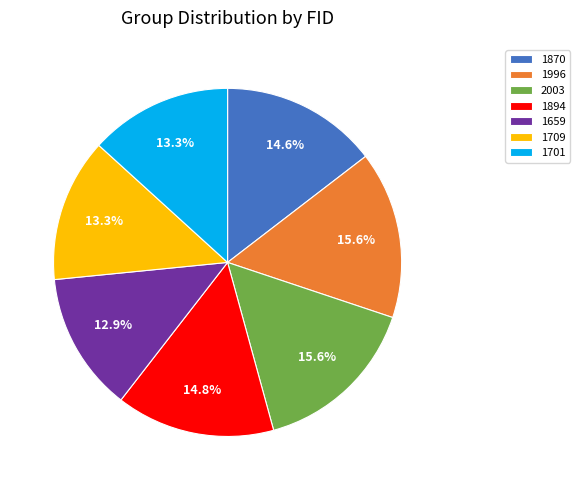

True or false: 1659 accounts for 13% of the total.

True